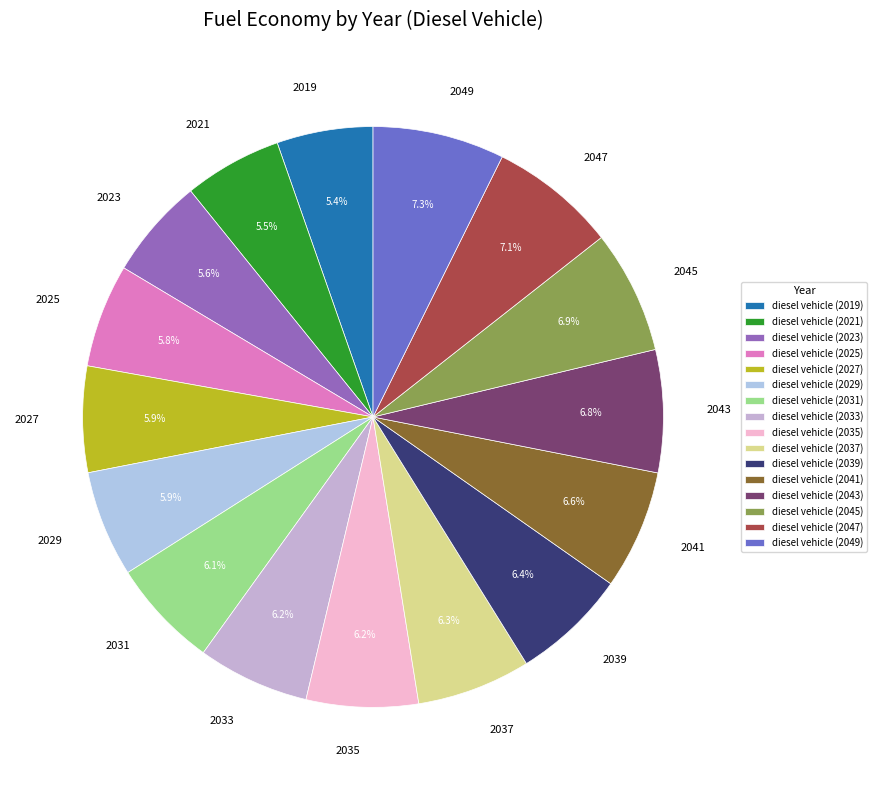

Approximately how many times larger is the value at 2041 compared to 2039?

1.0